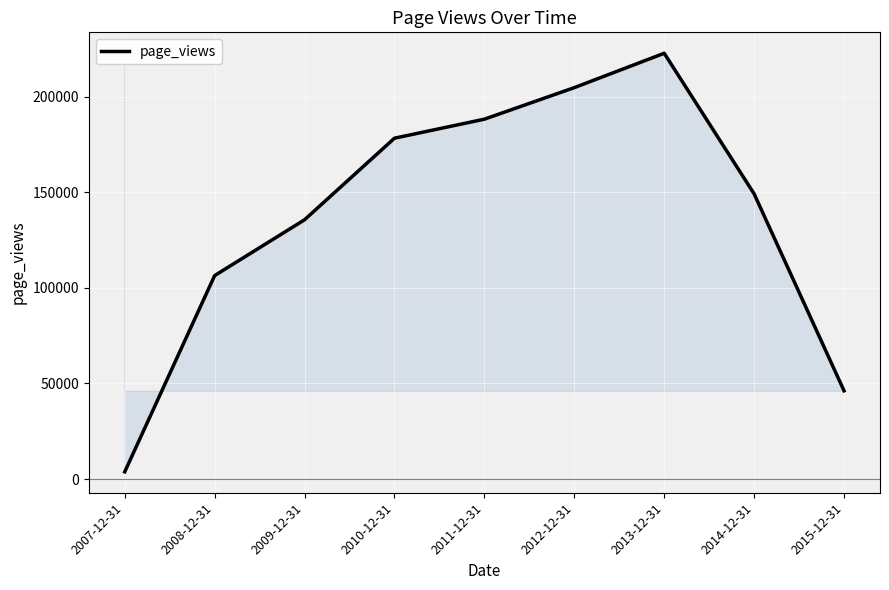

Where is the data nearest to the value 113217?

2008-12-31